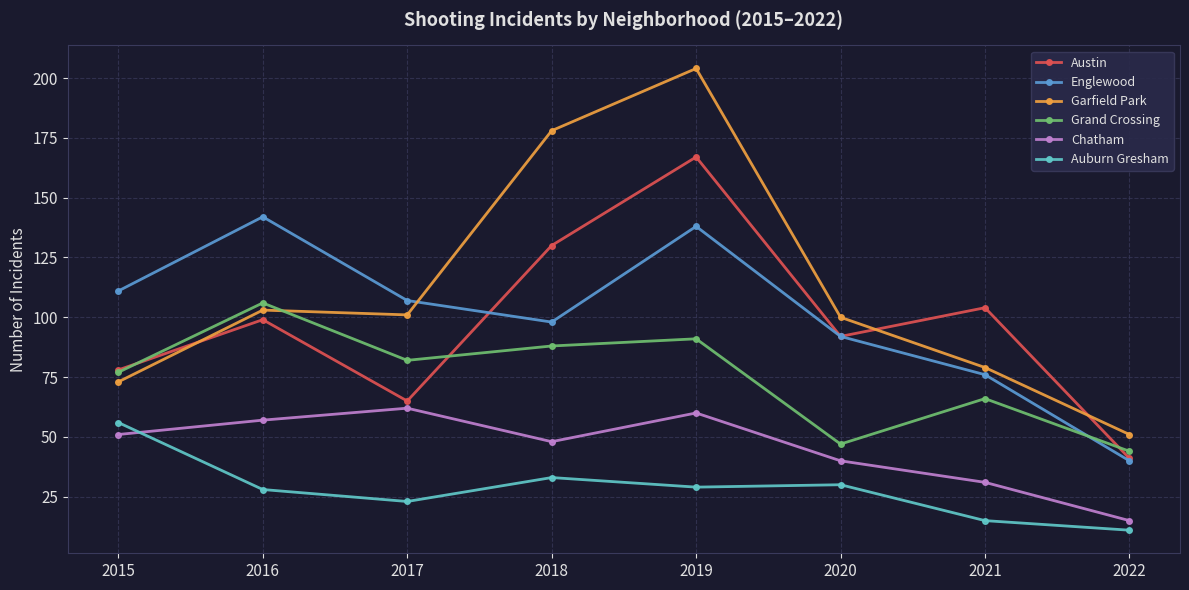

True or false: Auburn Gresham and Grand Crossing intersect in this chart.

False